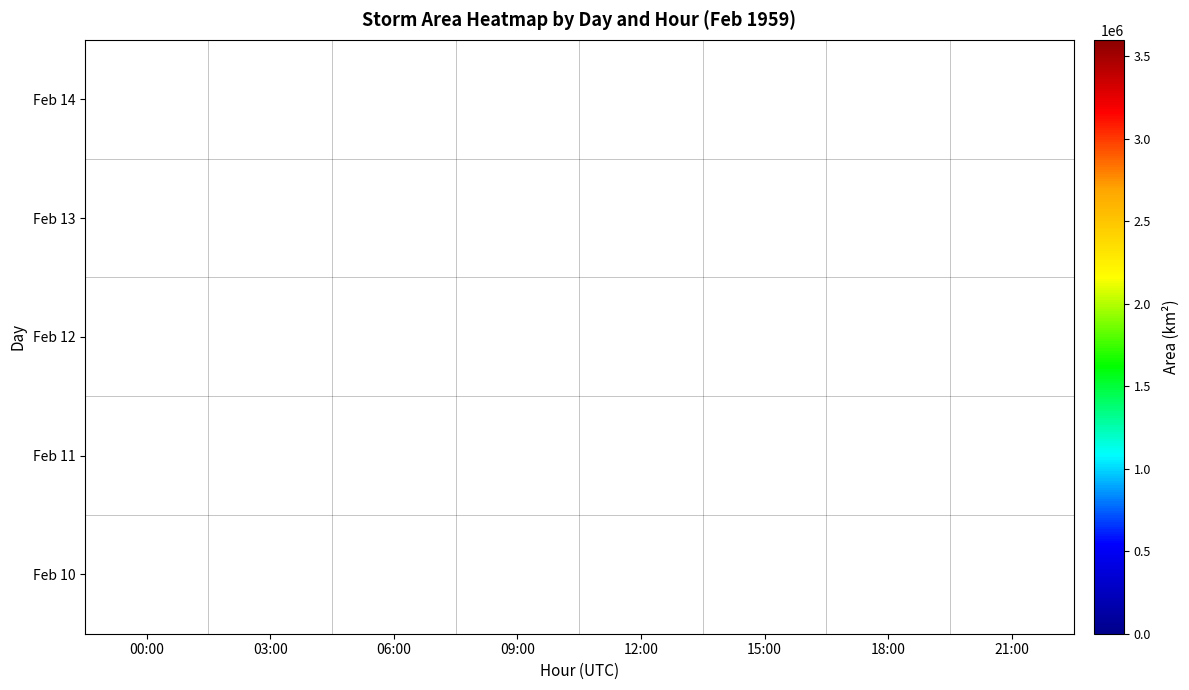

True or false: the data shows 734366 at 11_9.

False